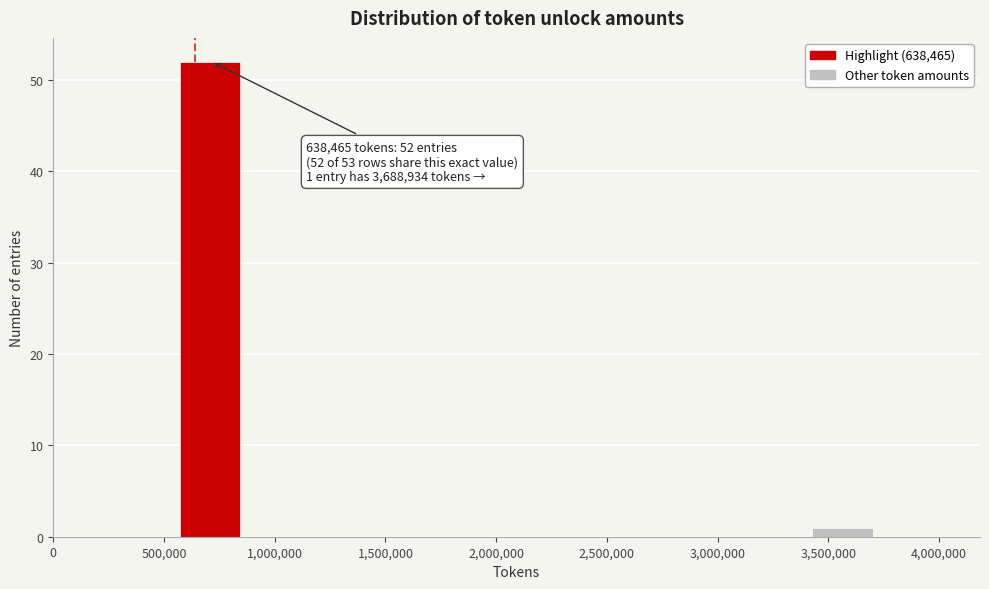

Over which range of the x-axis is the bar tallest?

550000 to 850000